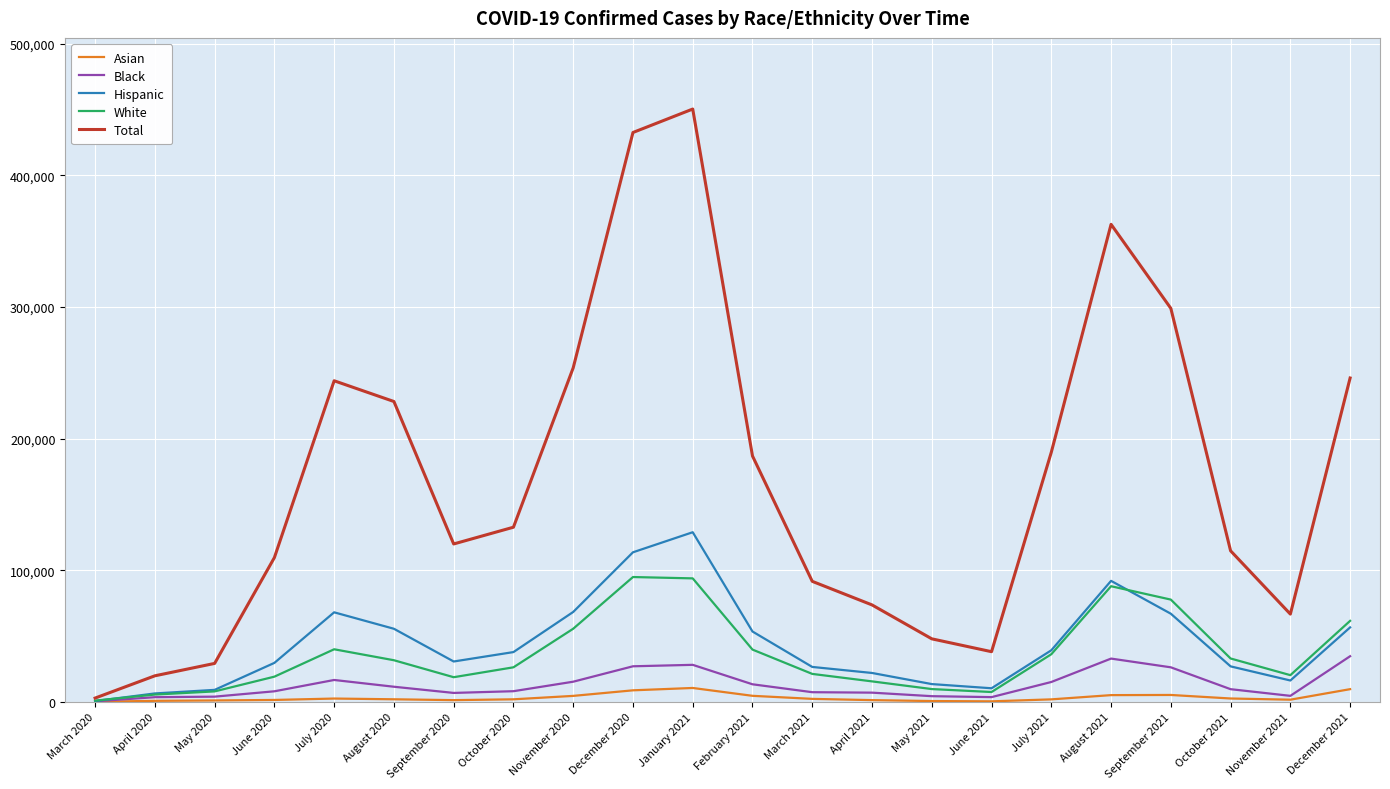

The value of White at September 2020 is 18835. True or false?

True